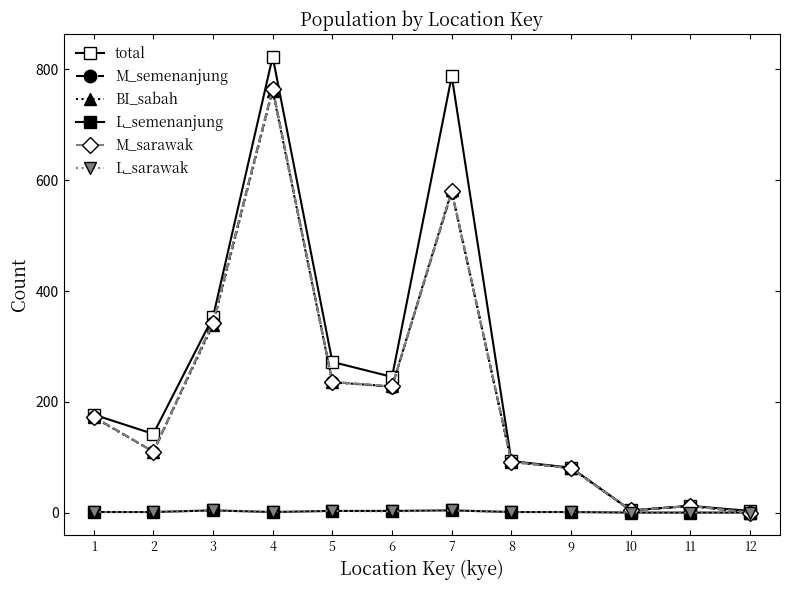

How many interior local peaks does the total series have?

3